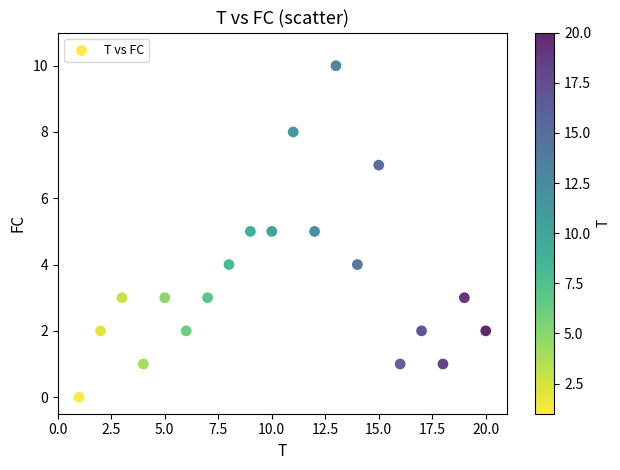

What is the range of Y values (max minus min)?

10